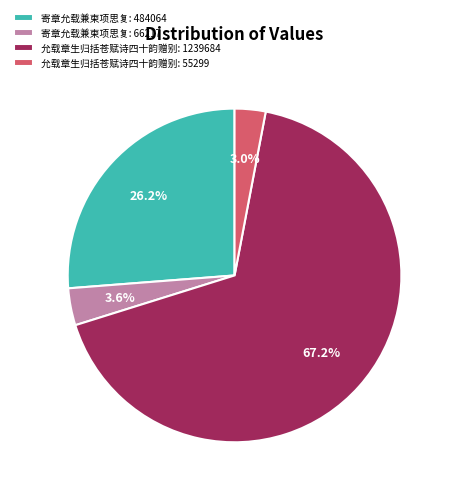

Rank the categories by value from highest to lowest.

允载章生归括苍赋诗四十韵赠别: 1239684, 寄章允载兼柬项思复: 484064, 寄章允载兼柬项思复: 66217, 允载章生归括苍赋诗四十韵赠别: 55299